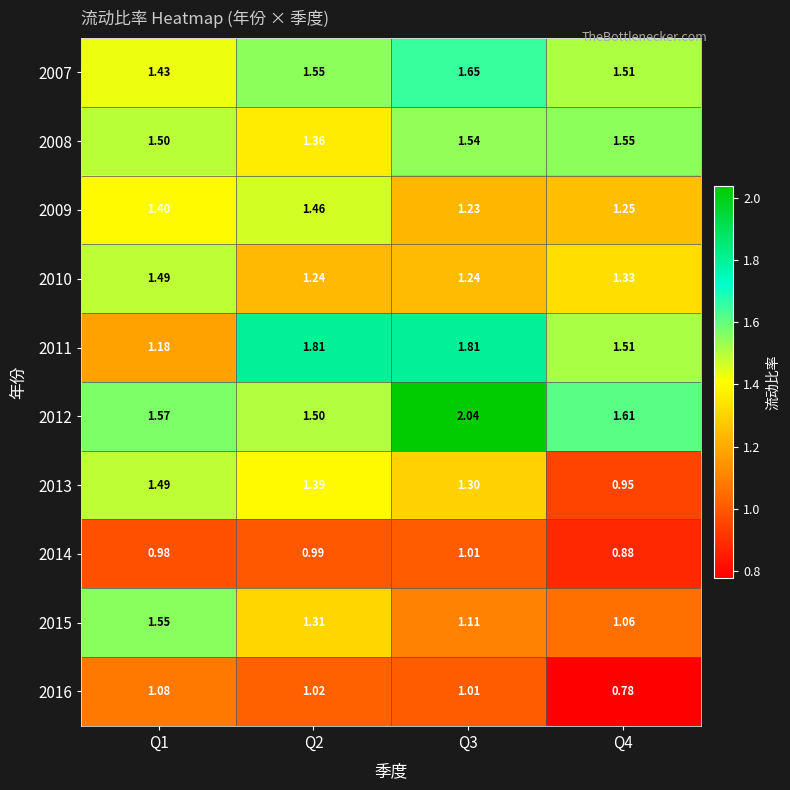

Is the value of 2008 at Q3 greater than the value of 2010 at Q3?

Yes